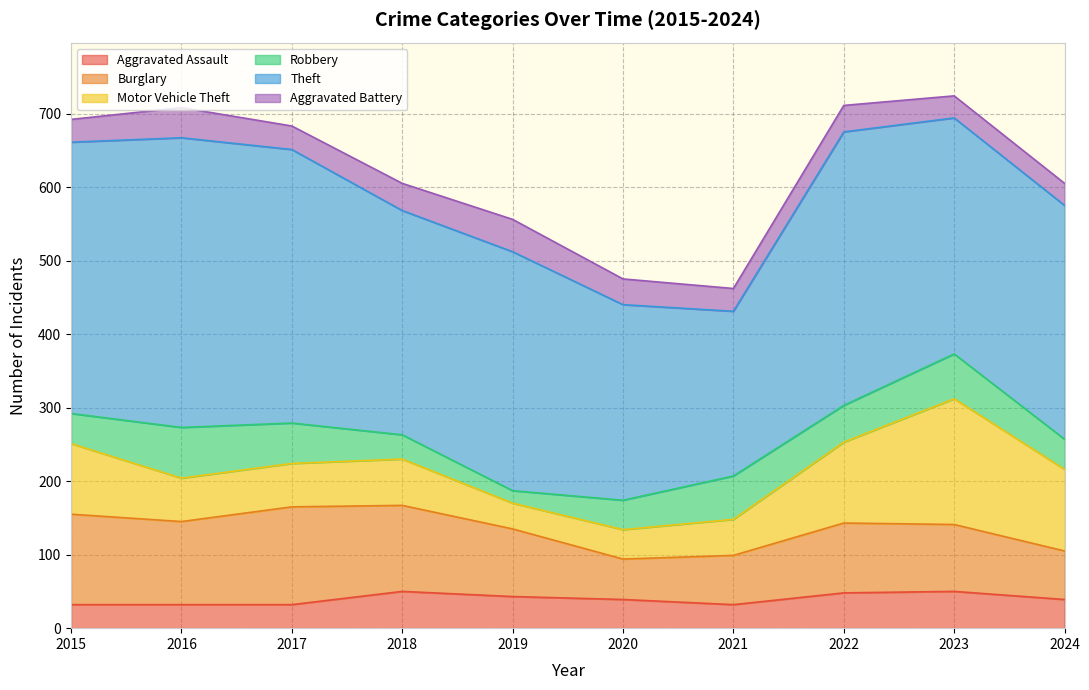

At how many categories does at least one series exceed 28?

10